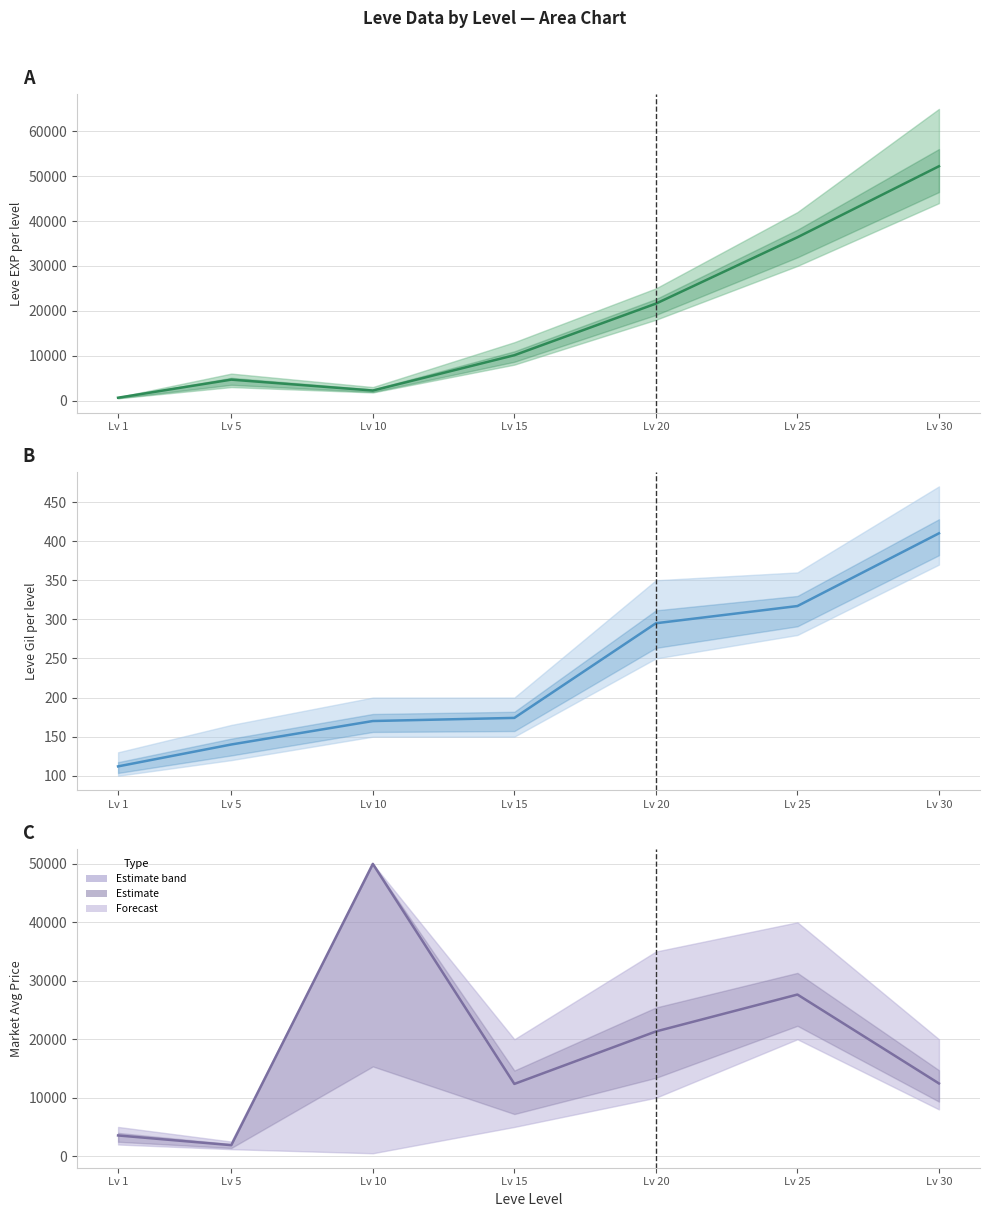

The Leve EXP series shows 4660 at Lv 5. True or false?

True